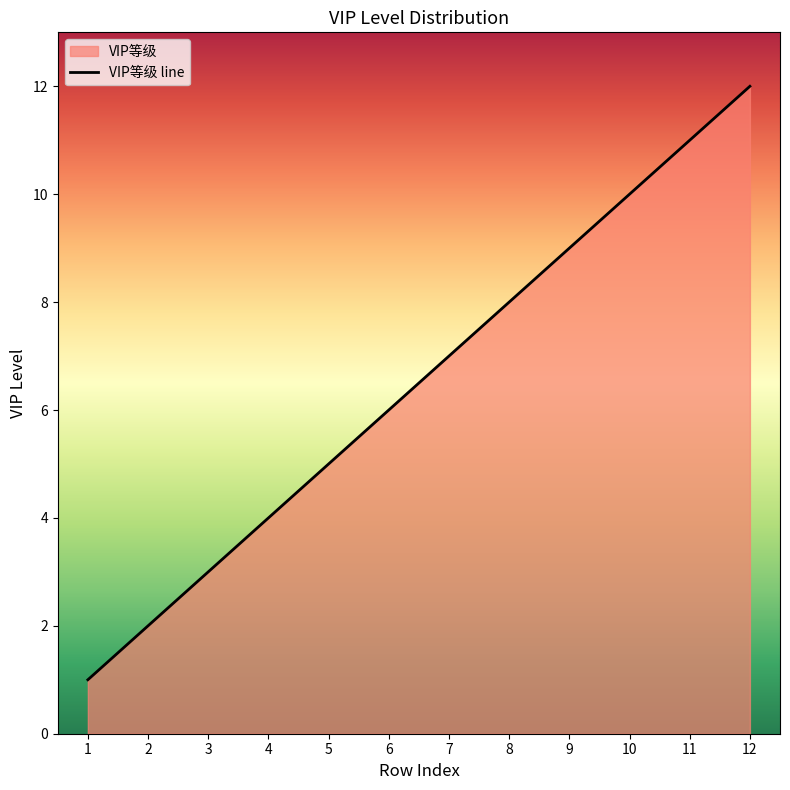

What is the sum of the values at 12 and 7?

19